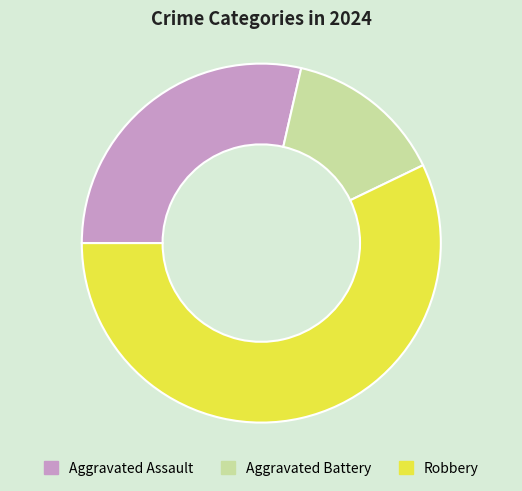

Count the number of slices in the pie.

3